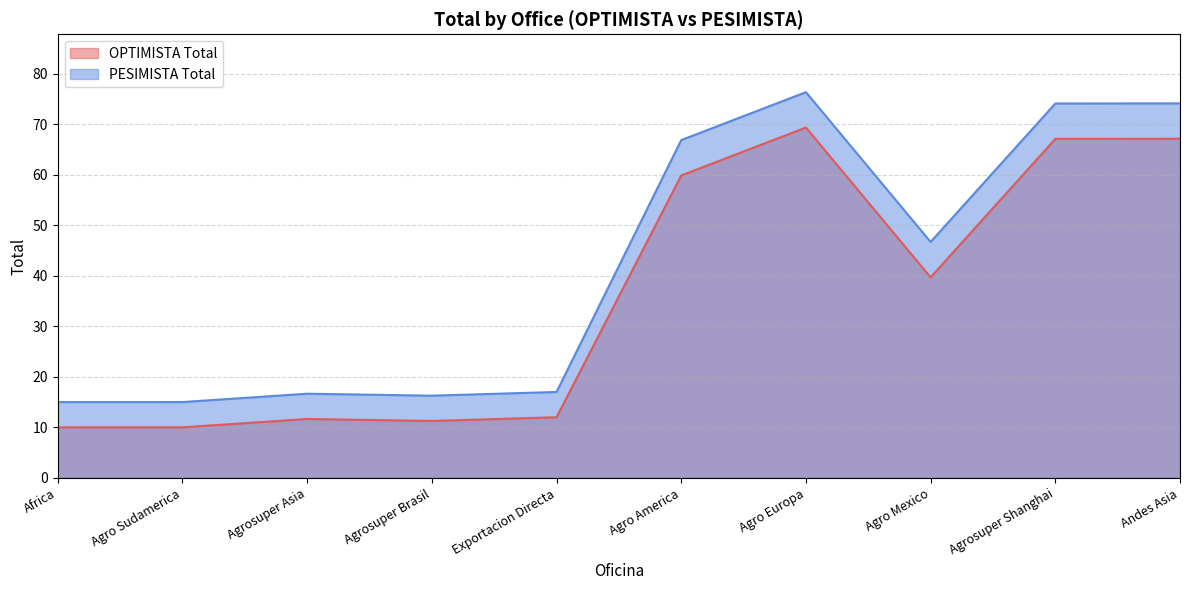

True or false: OPTIMISTA Total and PESIMISTA Total cross at least once.

False